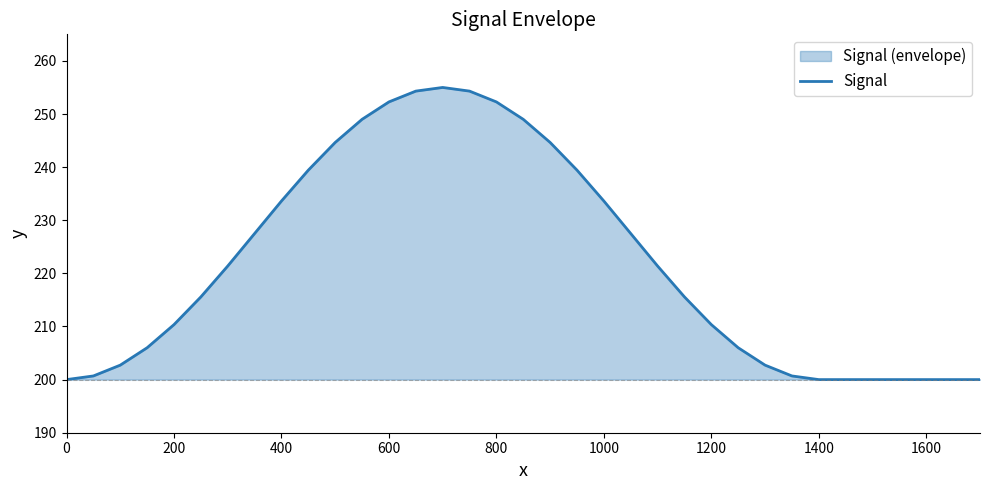

Count the number of categories in the chart.

35